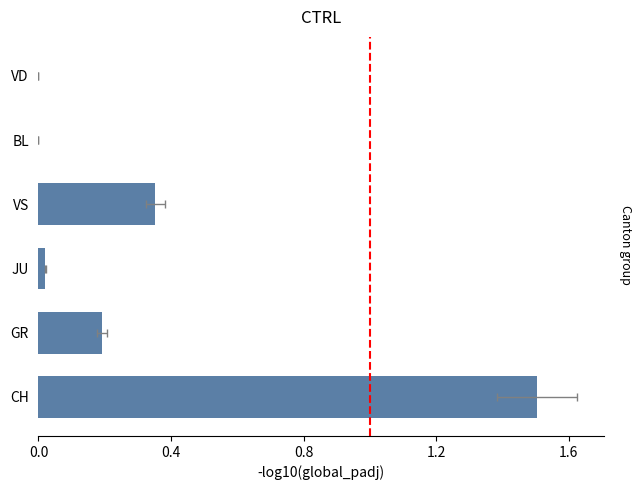

How many series are shown in this chart?

1